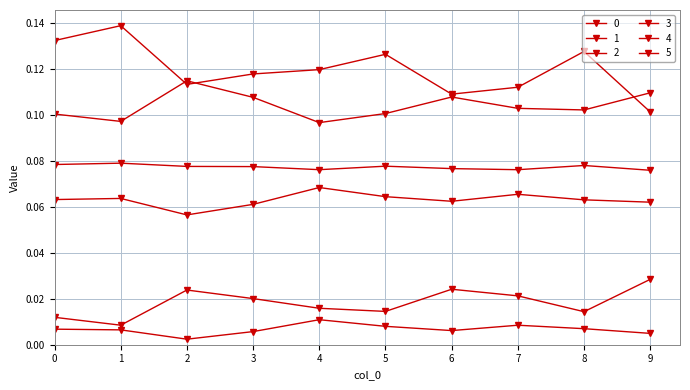

How many lines are shown in the chart?

6